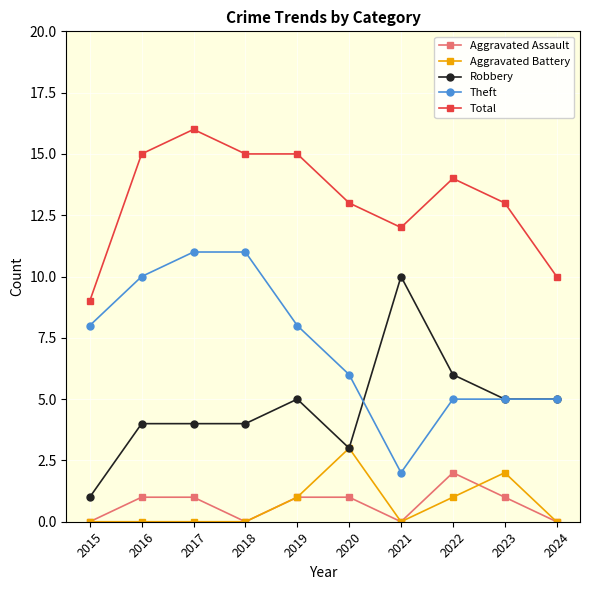

What is the sum of all Aggravated Assault values?

7